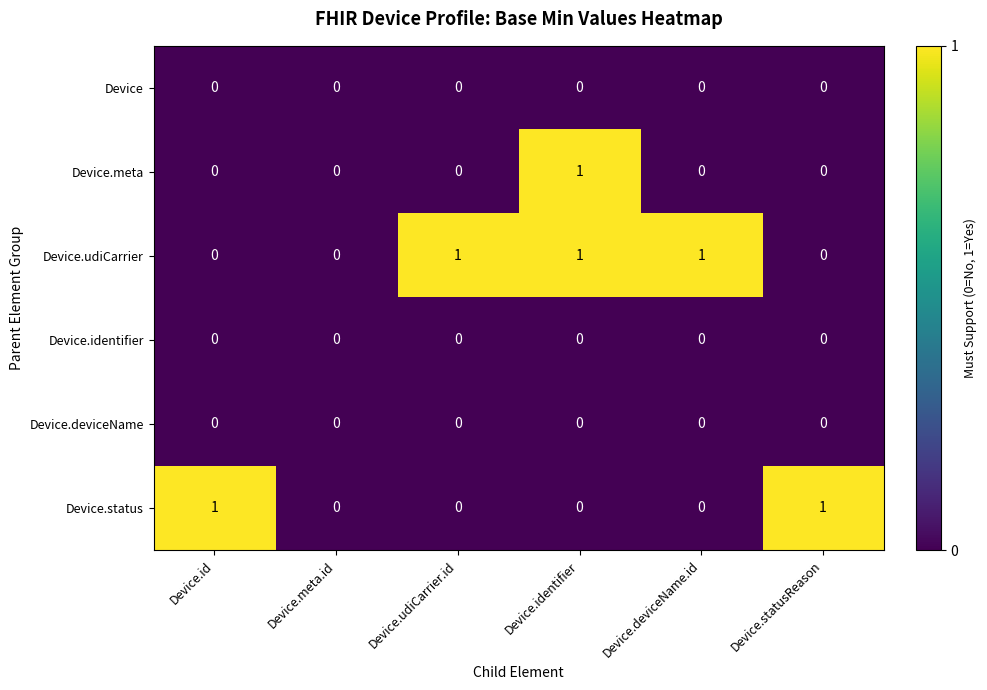

At which category is the sum across all series the highest?

Device.identifier